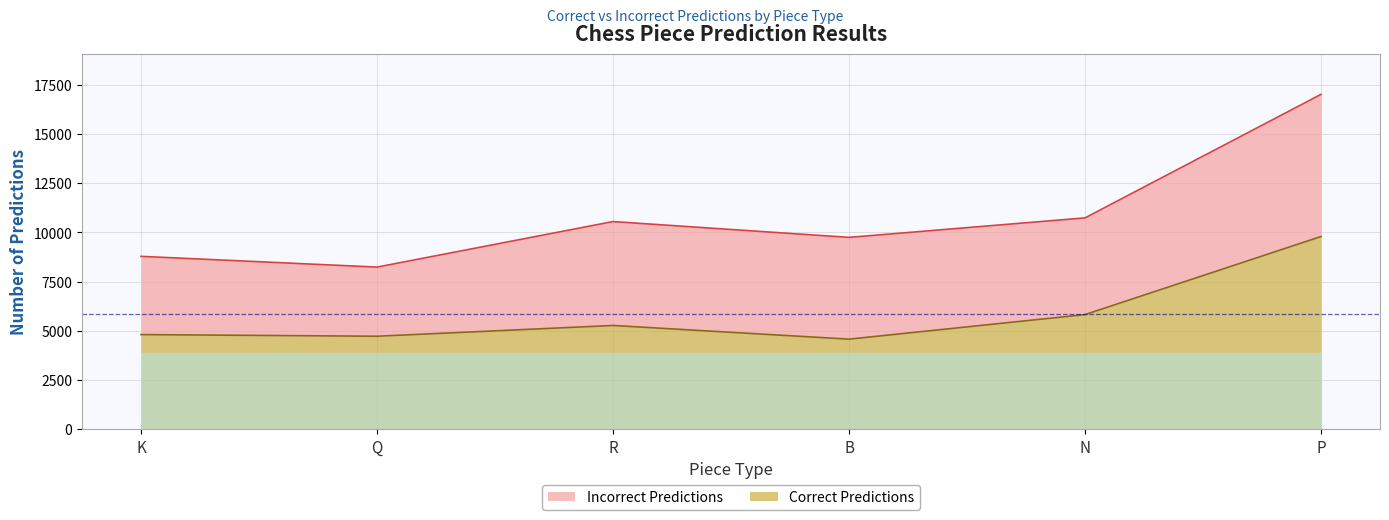

At which category does the chart reach its peak across all series?

P